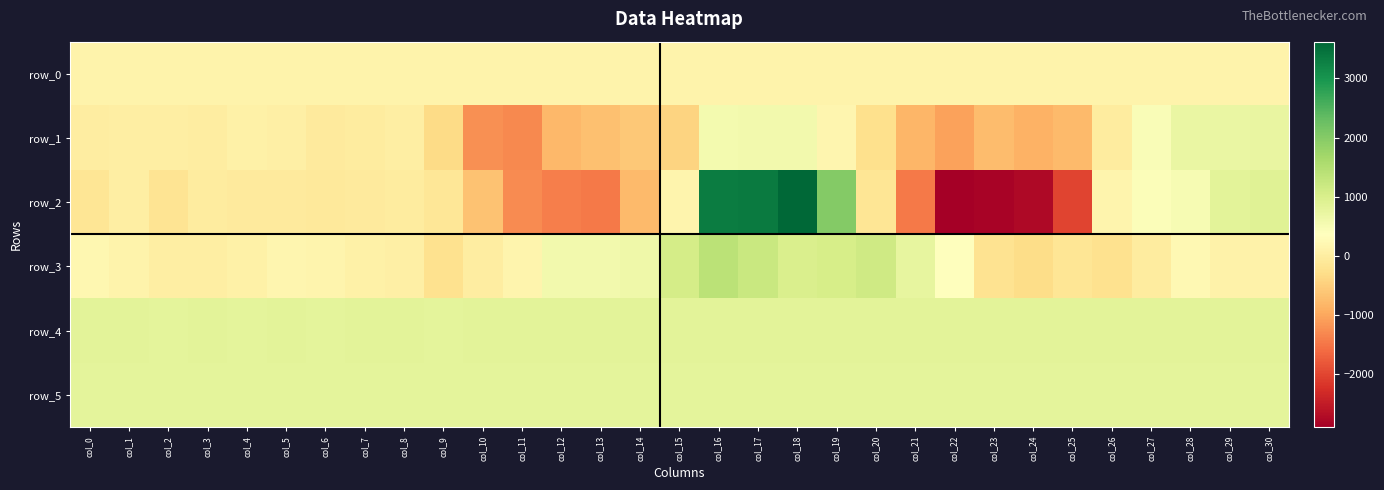

Between col_17 and col_3, which is larger?

col_17